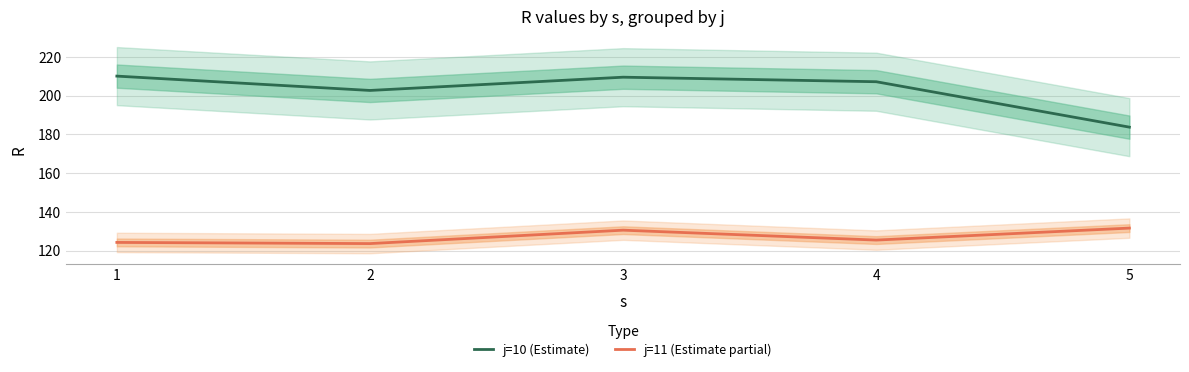

What is the total value across all series at 5?

315.4